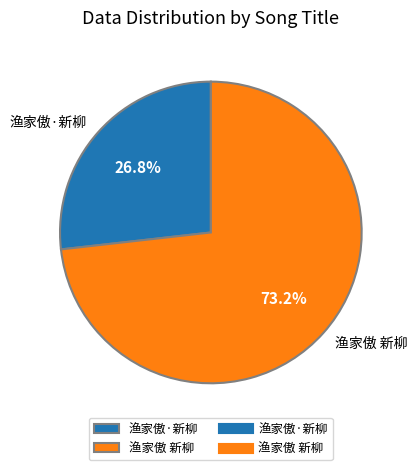

To the nearest percent, what is the combined percentage of 渔家傲 新柳 and 渔家傲·新柳?

100%